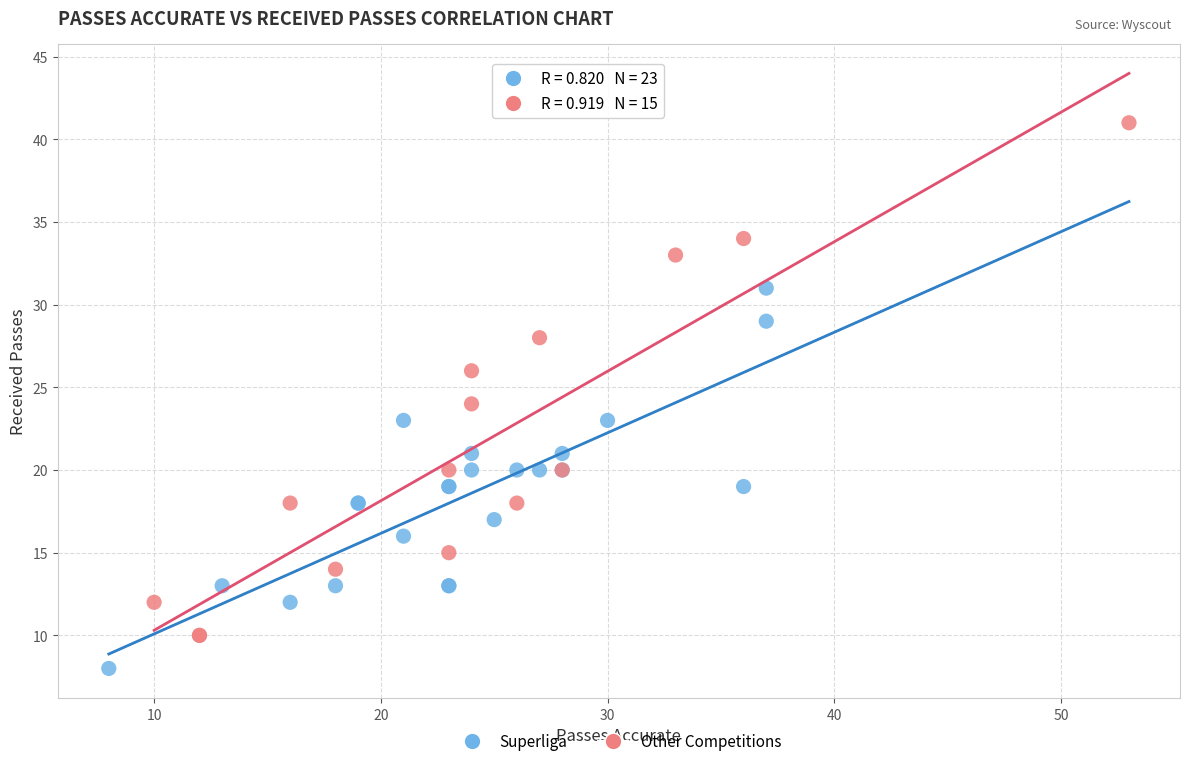

Which series reaches the maximum Y coordinate?

Other Competitions